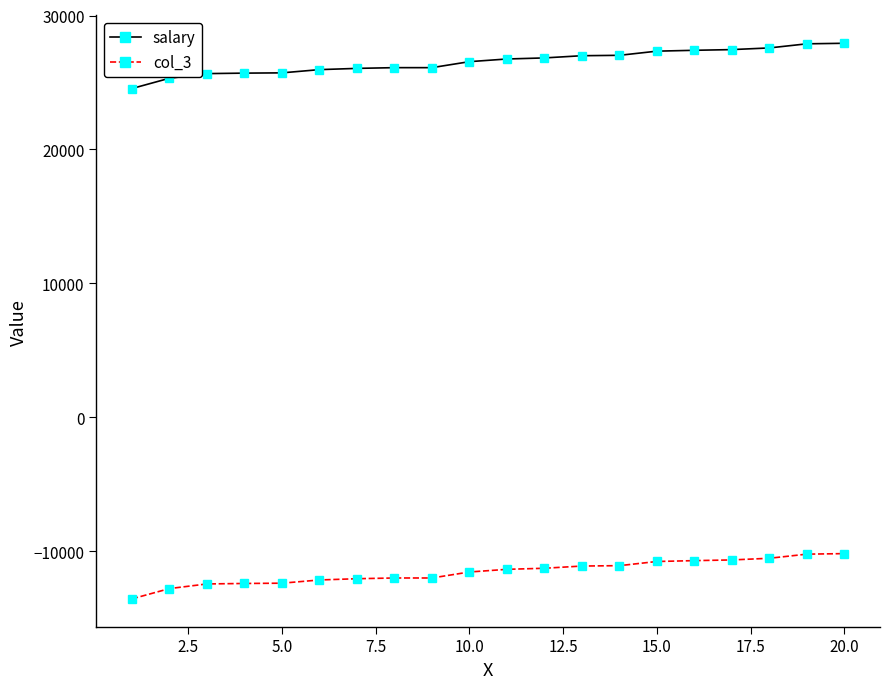

Which series has the largest total across all categories?

salary